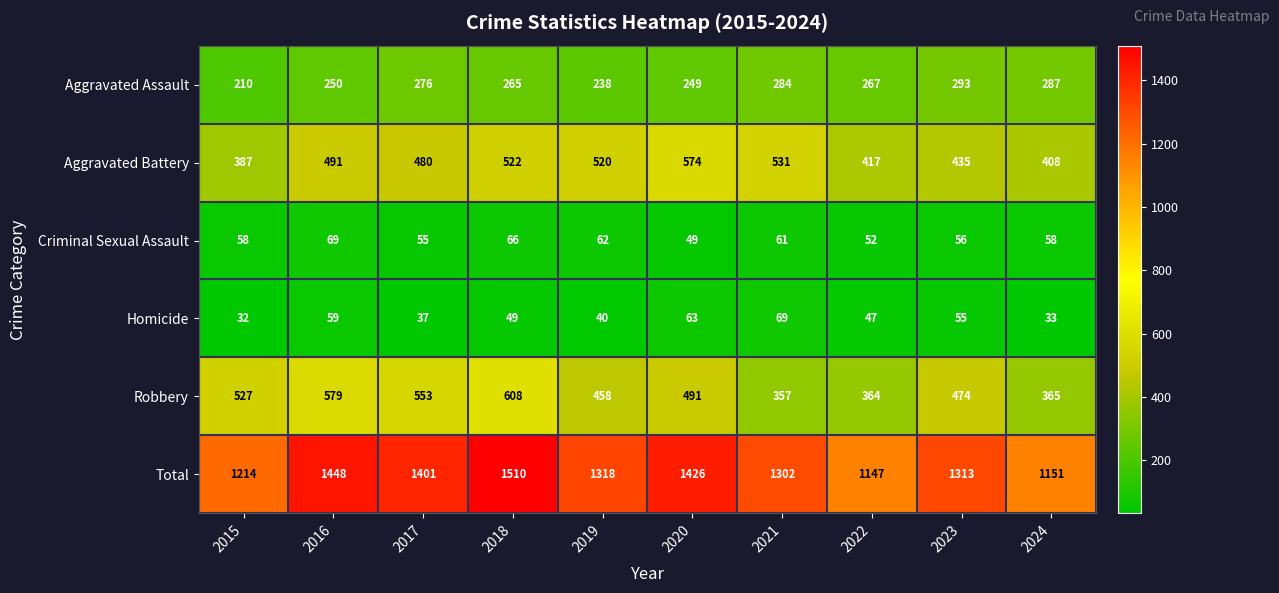

Where is Aggravated Assault nearest to the value 251?

2016